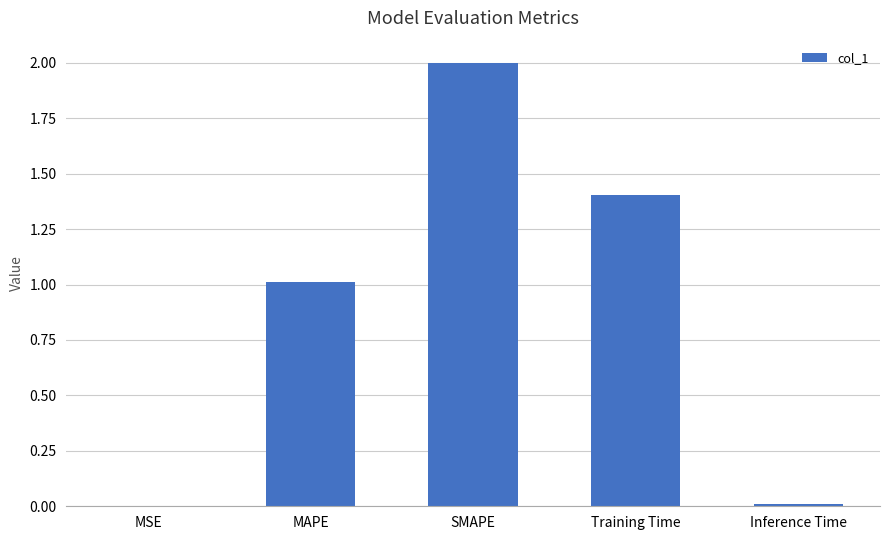

How many values exceed 1?

3